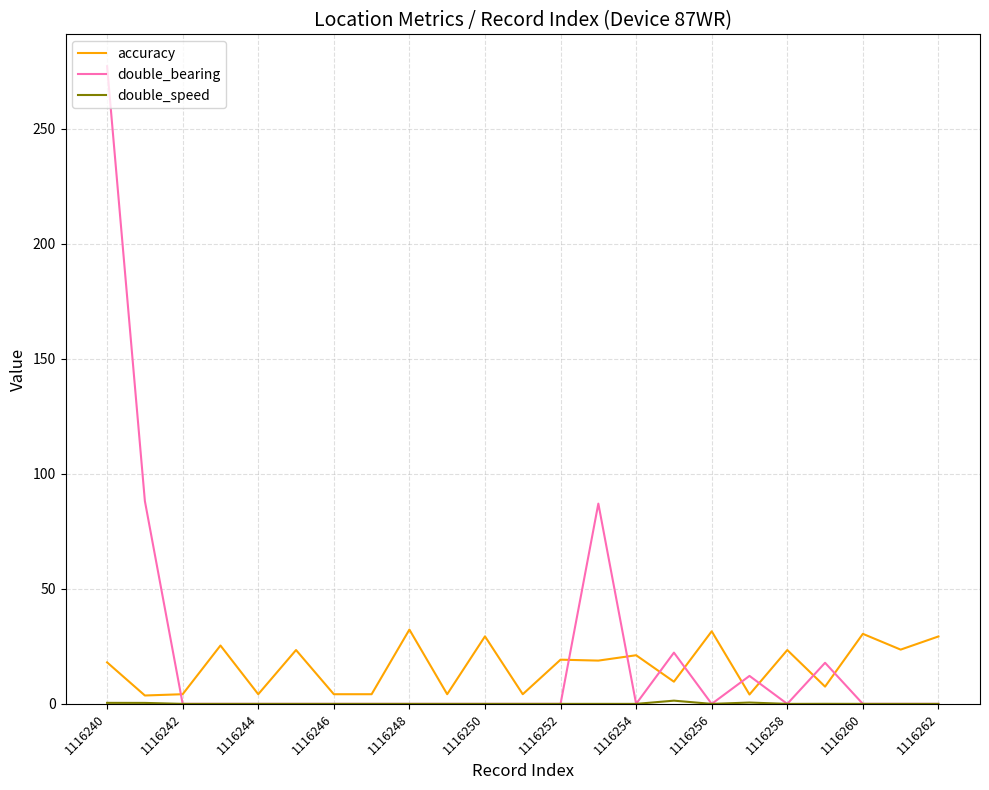

What is the maximum value shown in the chart?

277.1